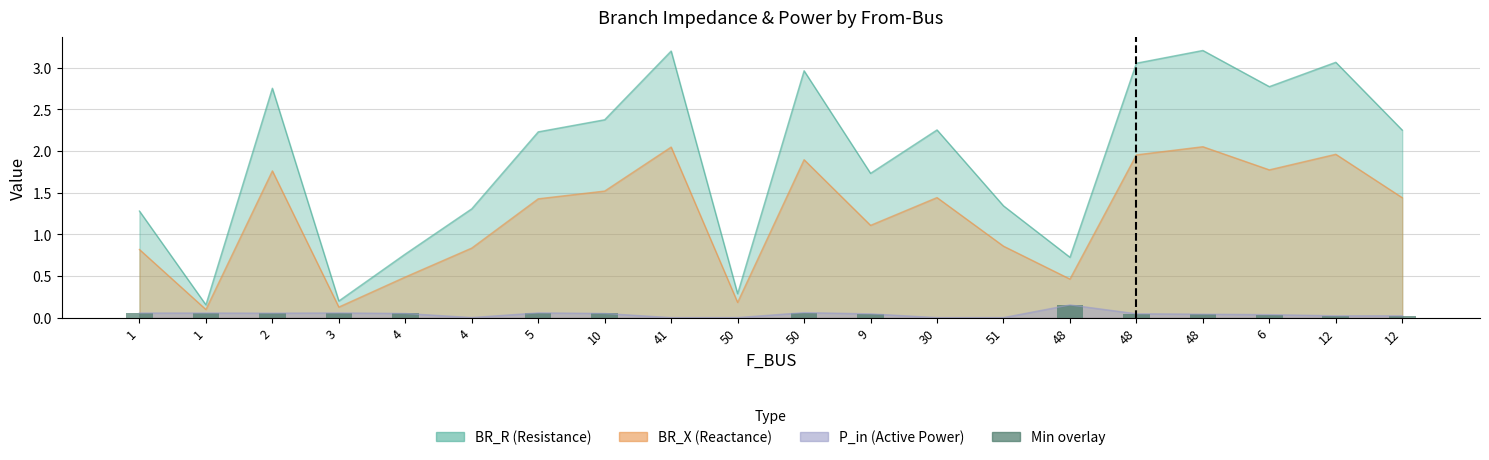

Are the bars grouped side by side (vs. stacked)?

No